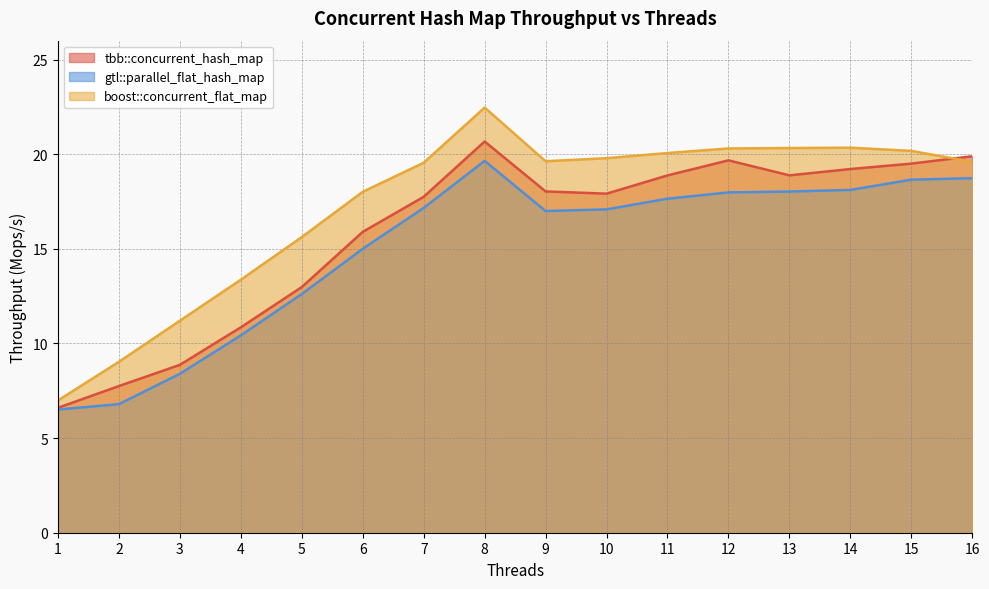

Does the chart have visible grid lines?

Yes